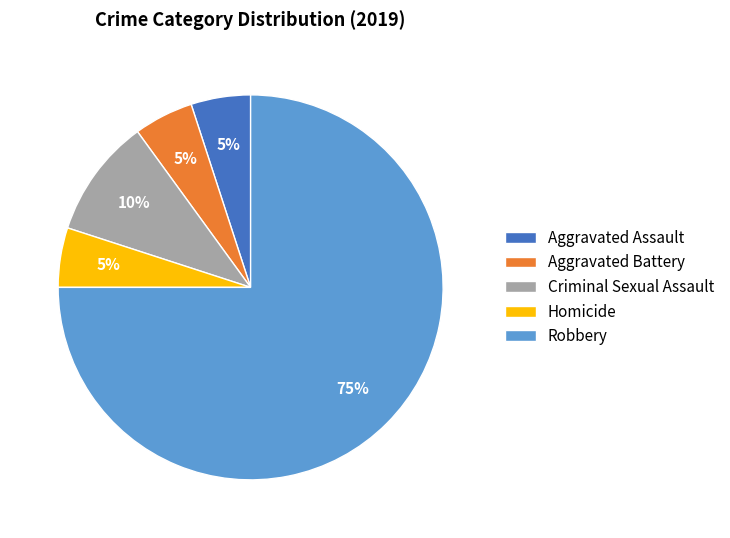

How many segments does this pie chart have?

5